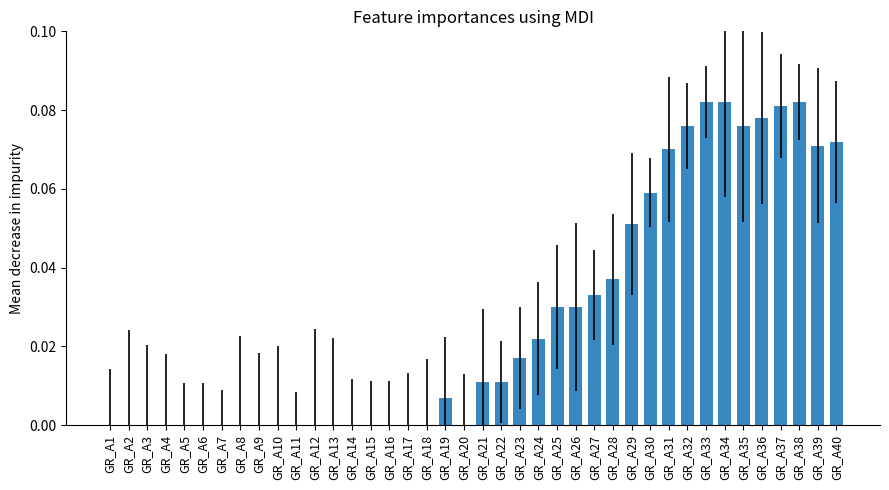

The value at GR_A2 is 0.0. True or false?

True